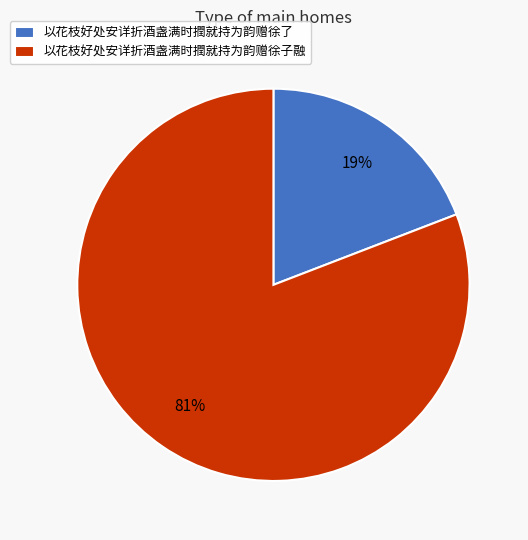

The 以花枝好处安详折酒盏满时撋就持为韵赠徐子融 slice represents 81% of the pie. True or false?

True